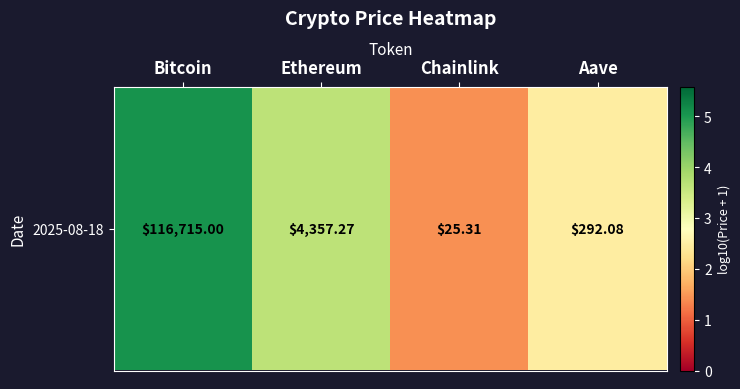

True or false: the data shows 3.6 at Ethereum.

True